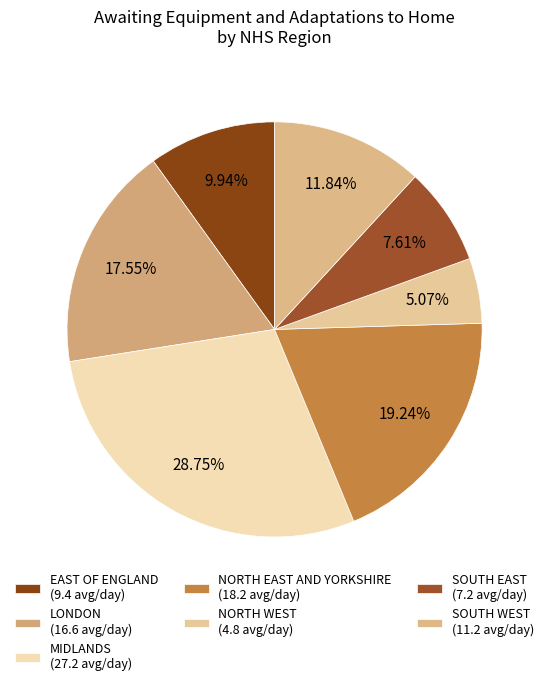

How many slices are in this pie chart?

7